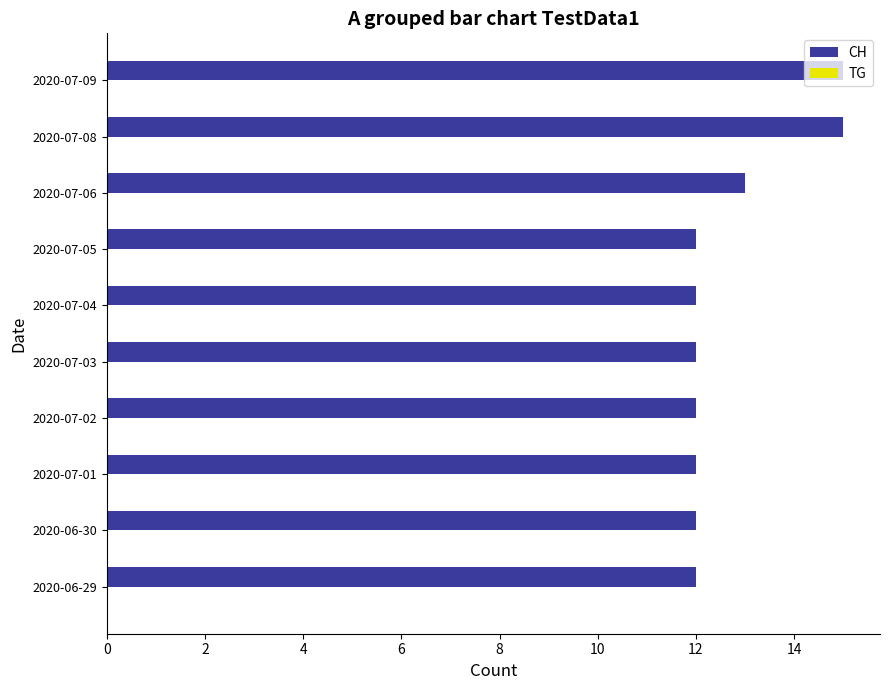

What is the change in value from 2020-07-04 to 2020-07-09?

+3